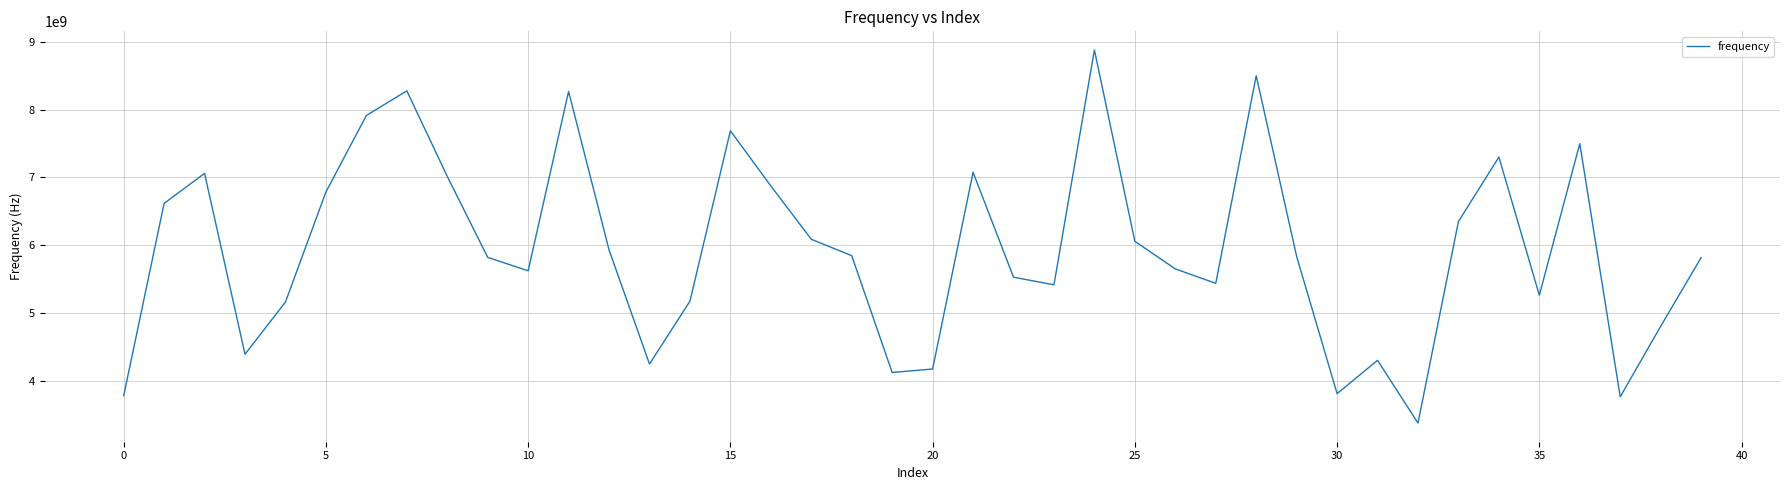

What is the average value?

5935318573.2